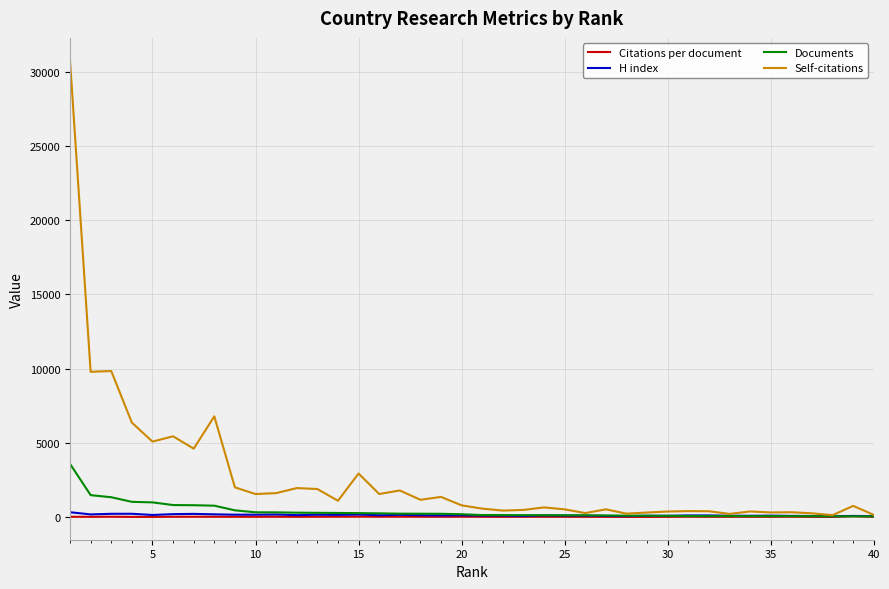

What is the difference between the maximum and minimum values in the Self-citations series?

30616.0